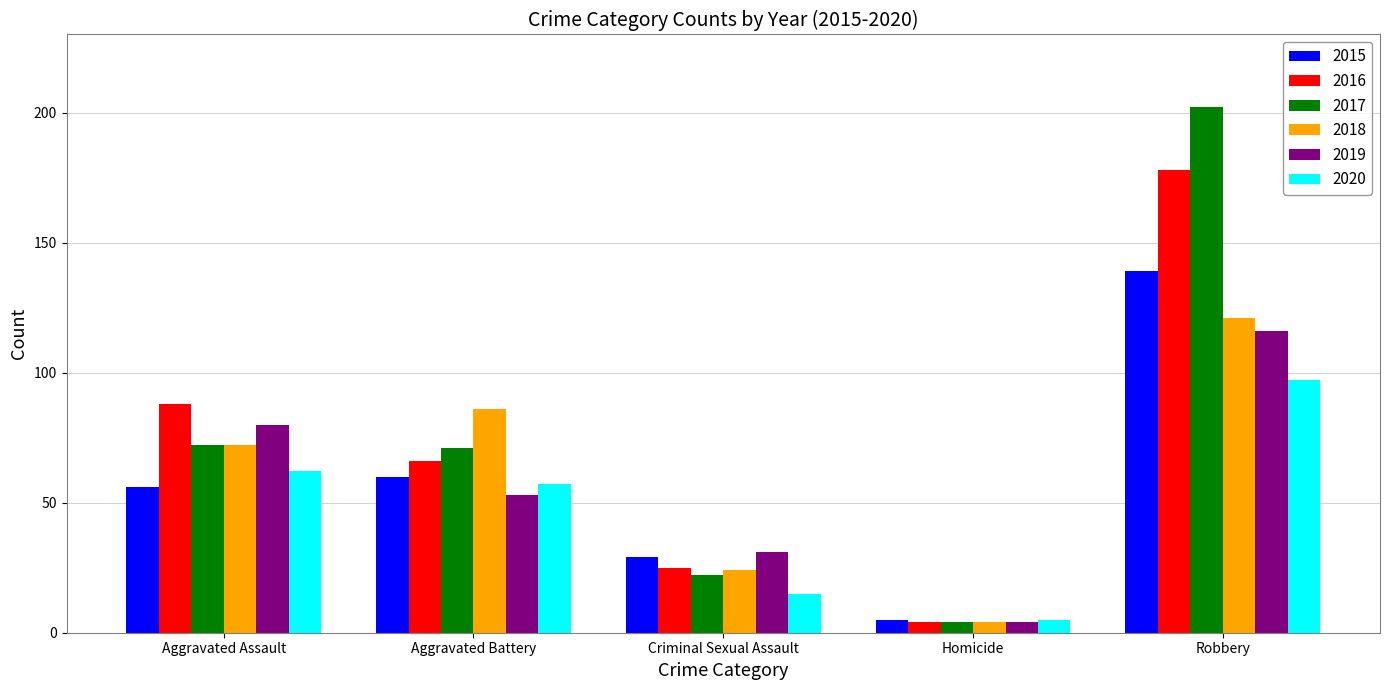

What is the approximate value of 2015 at Aggravated Battery, to the nearest 10?

60